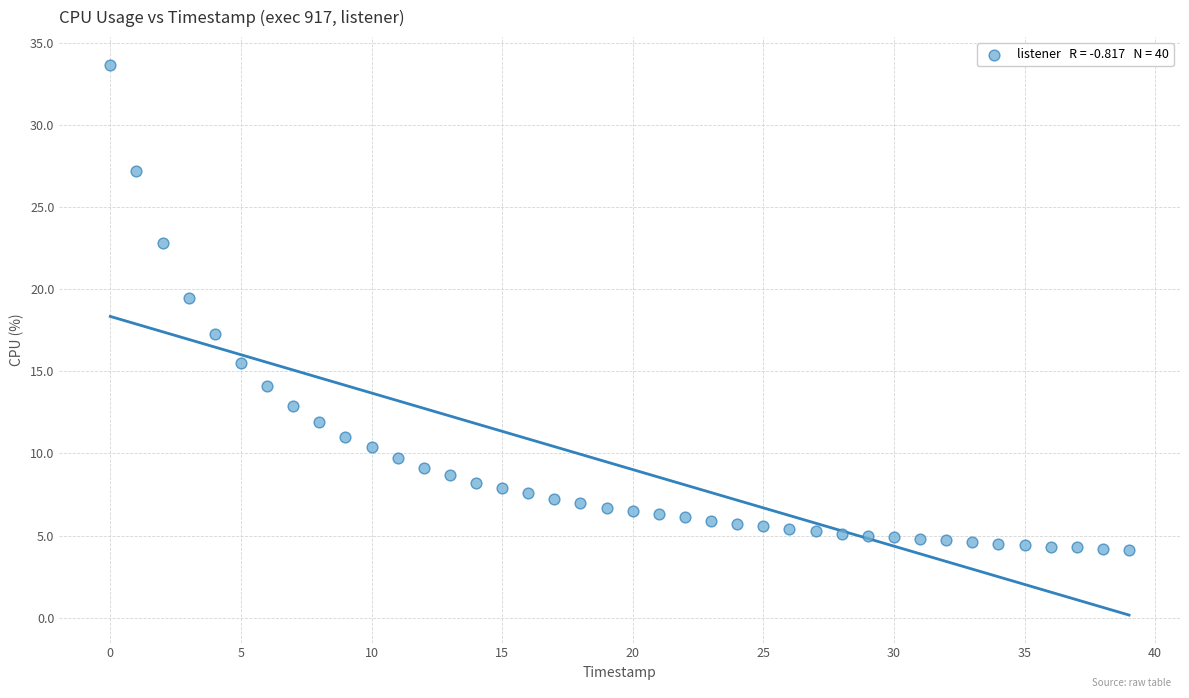

What Y value in the scatter plot is closest to 18?

17.3